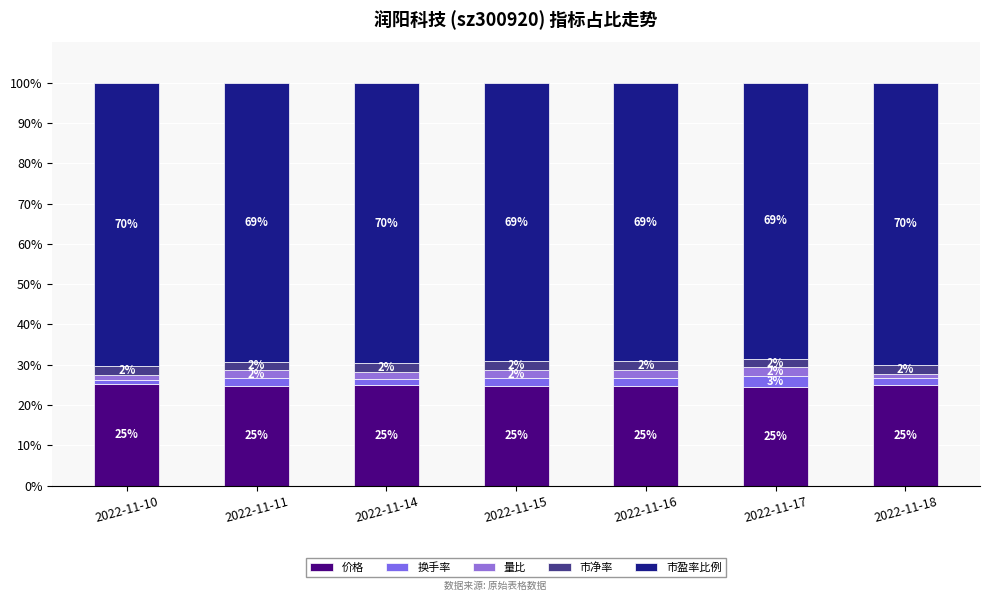

Which series has the largest total across all categories?

市盈率比例